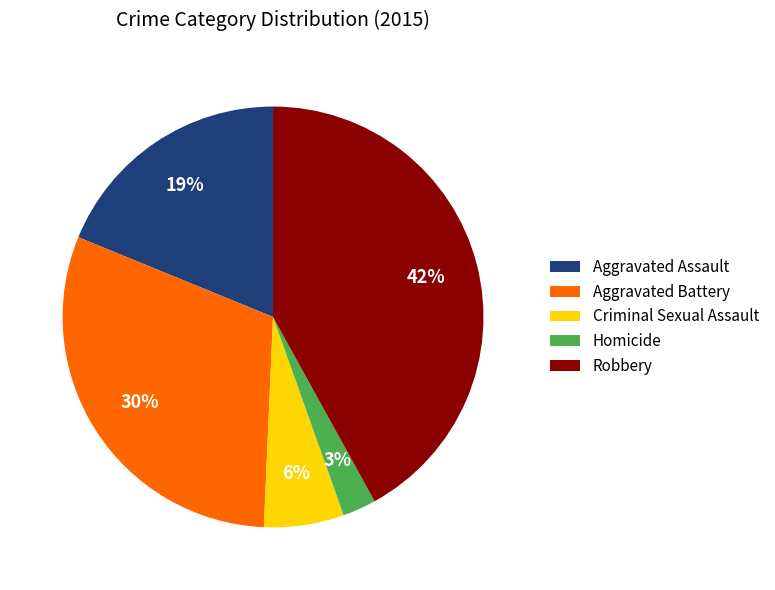

To the nearest percent, what percentage of the pie is Aggravated Assault?

19%